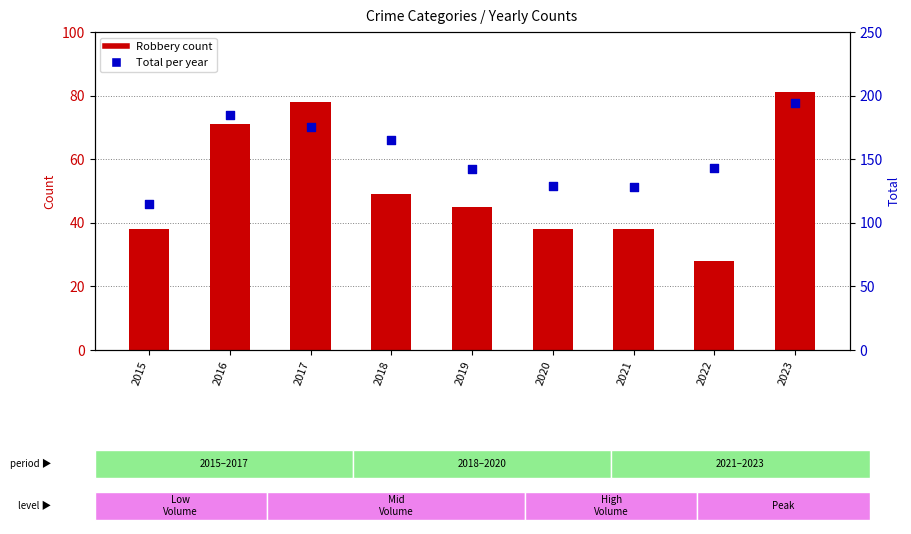

What are all the series names shown in the legend?

Robbery, Total